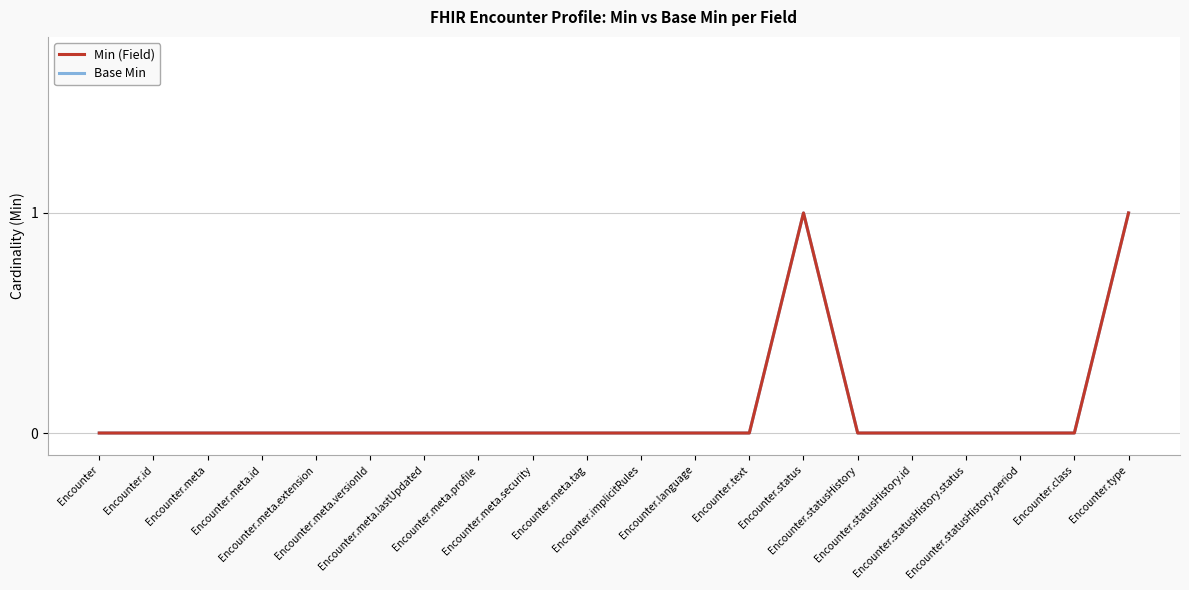

The value of Base Min at Encounter.status is 1. True or false?

True